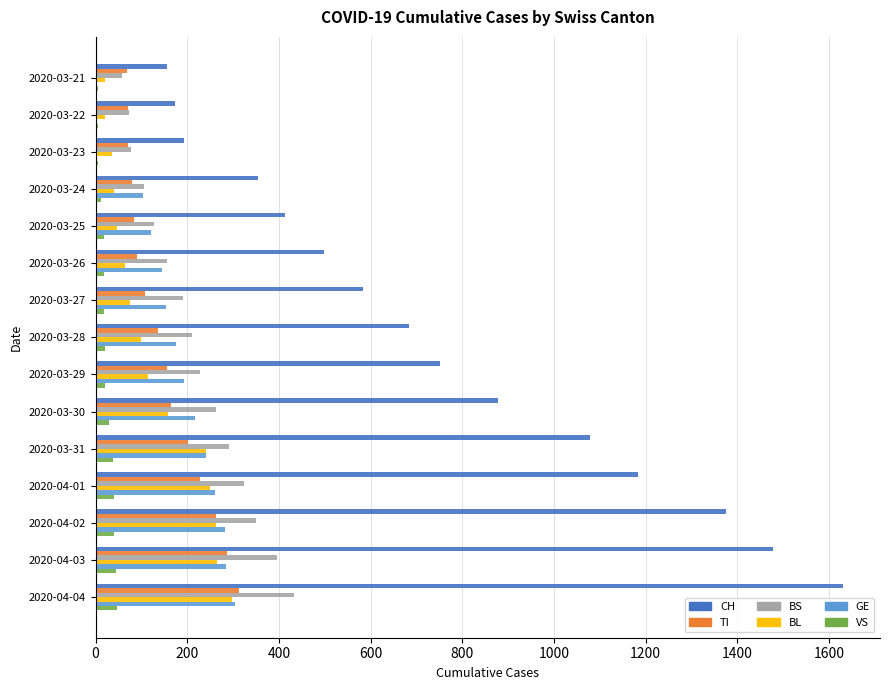

At which category is the sum across all series the highest?

2020-04-04